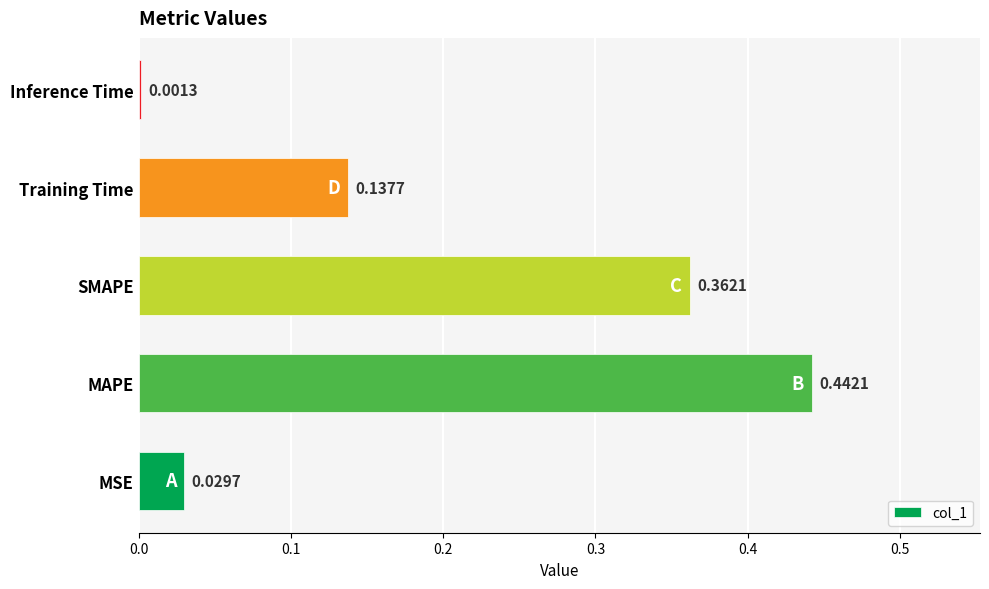

What is the change in value from MAPE to Inference Time?

-0.4